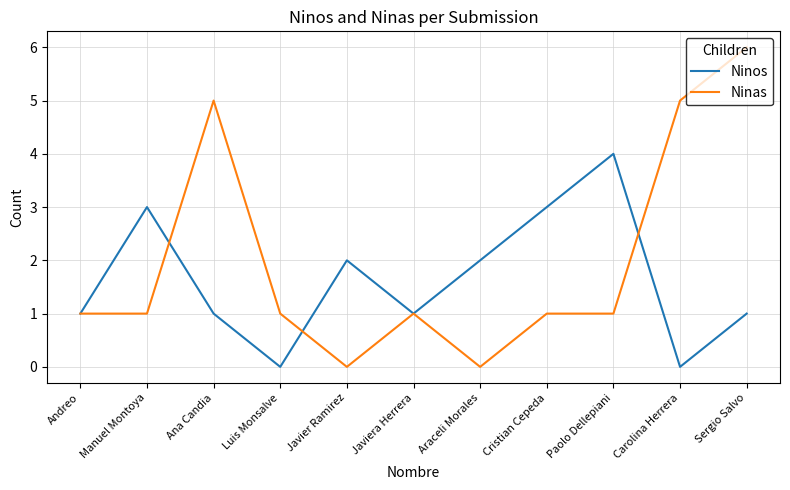

Which series ends up on top after the final intersection of Ninas and Ninos?

Ninas